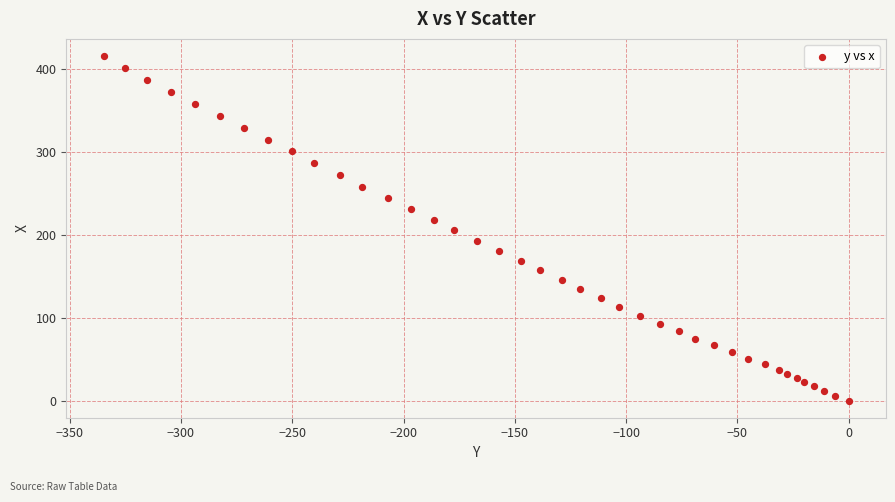

What is the range of X values (max minus min)?

334.8